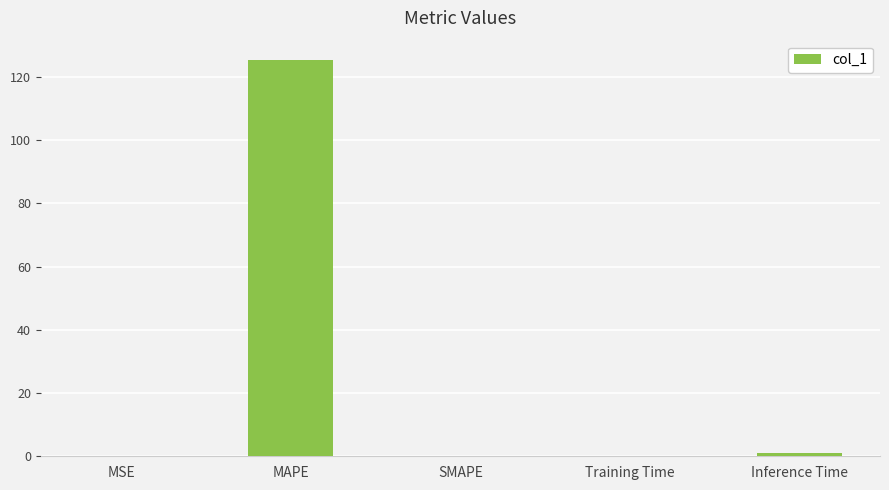

What is the greatest value displayed?

125.1